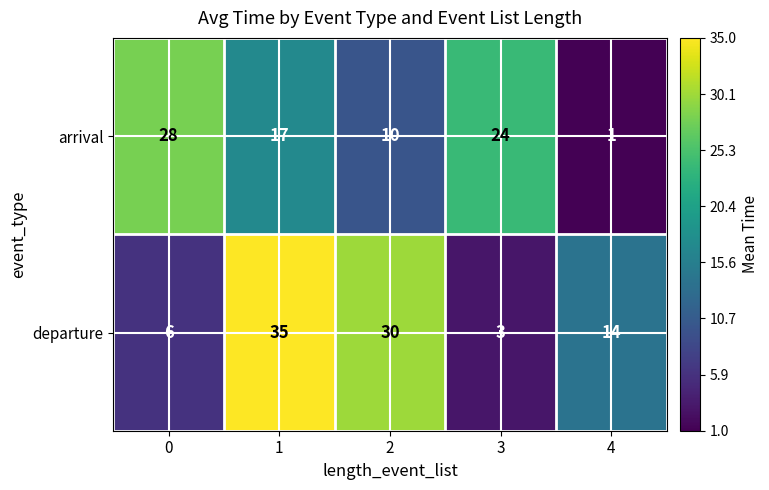

How many arrival values are between 10 and 24?

3